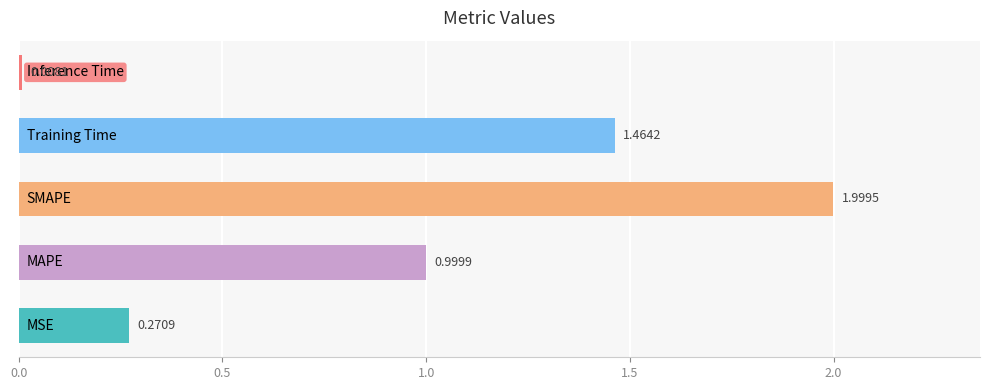

What is the sum of all values?

4.7